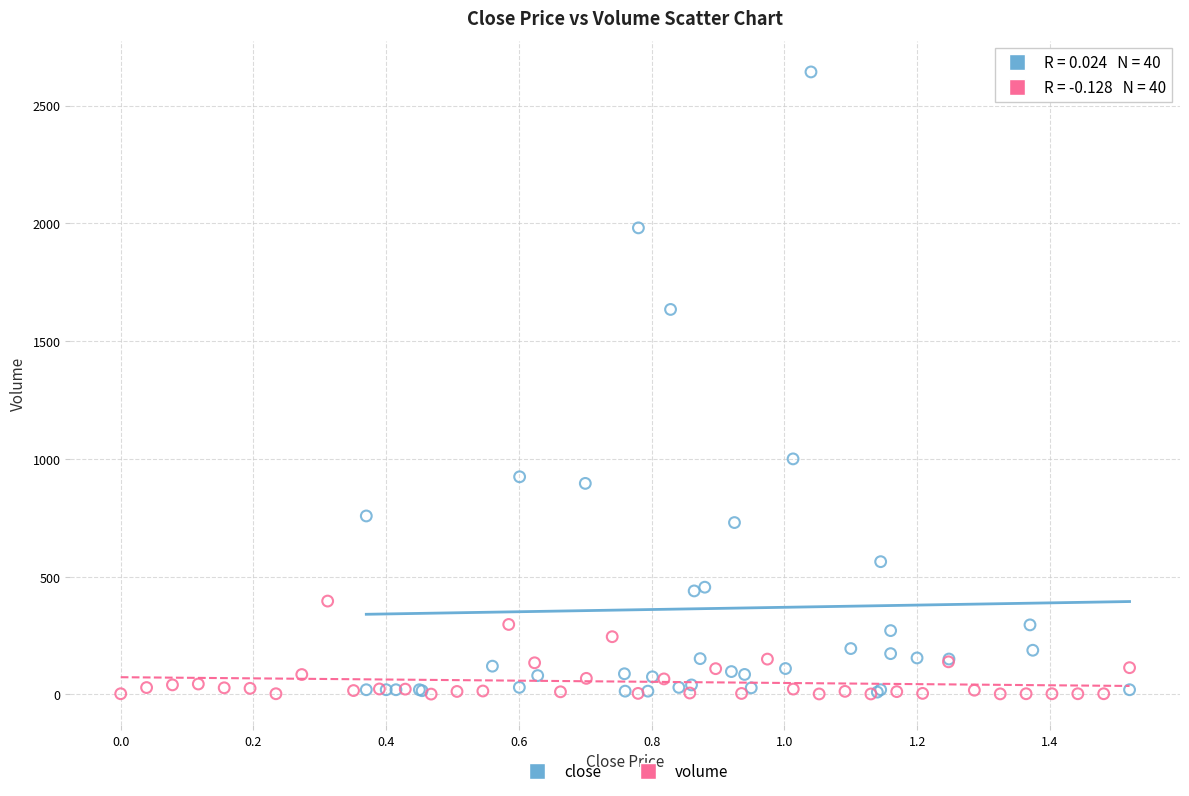

Which series reaches the maximum Y coordinate?

close